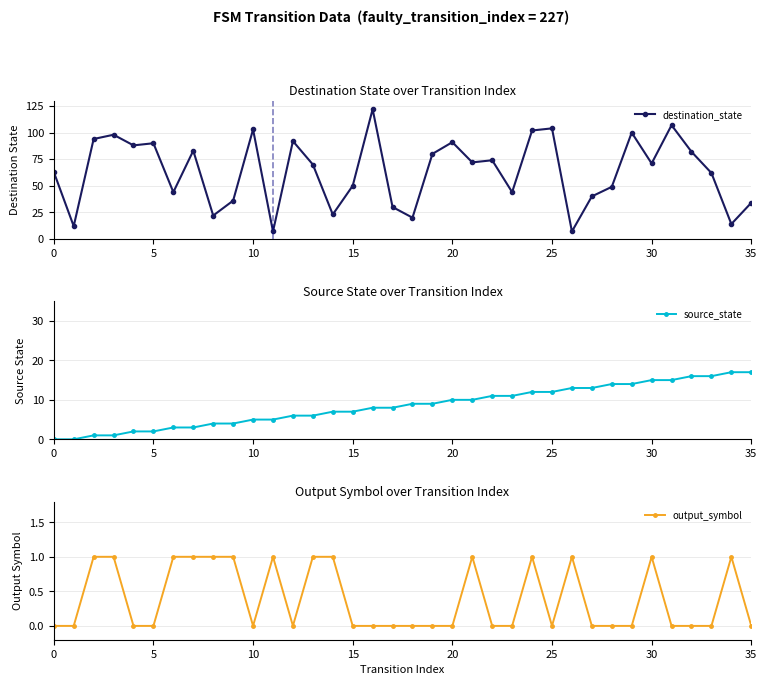

Reading right to left, extract all data points from this chart.

destination_state: 34	14	62	82	107	71	100	49	40	7	104	102	44	74	72	91	80	20	30	122	50	23	70	92	7	103	36	22	83	44	90	88	98	94	12	63
source_state: 17	17	16	16	15	15	14	14	13	13	12	12	11	11	10	10	9	9	8	8	7	7	6	6	5	5	4	4	3	3	2	2	1	1	0	0
output_symbol: 0	1	0	0	0	1	0	0	0	1	0	1	0	0	1	0	0	0	0	0	0	1	1	0	1	0	1	1	1	1	0	0	1	1	0	0